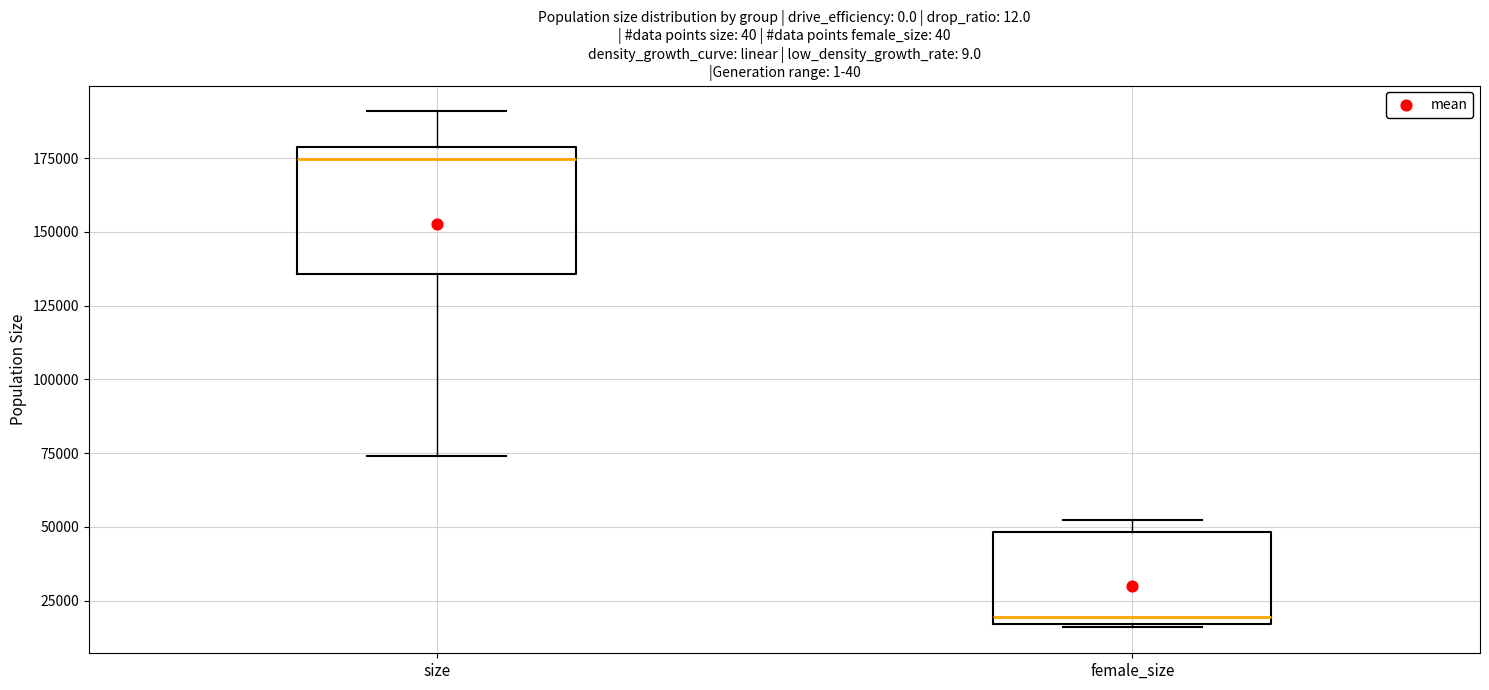

Where is the upper edge of the box for size on the y-axis? The values are not printed on the chart, so give them approximately, as read against the axis.

180000